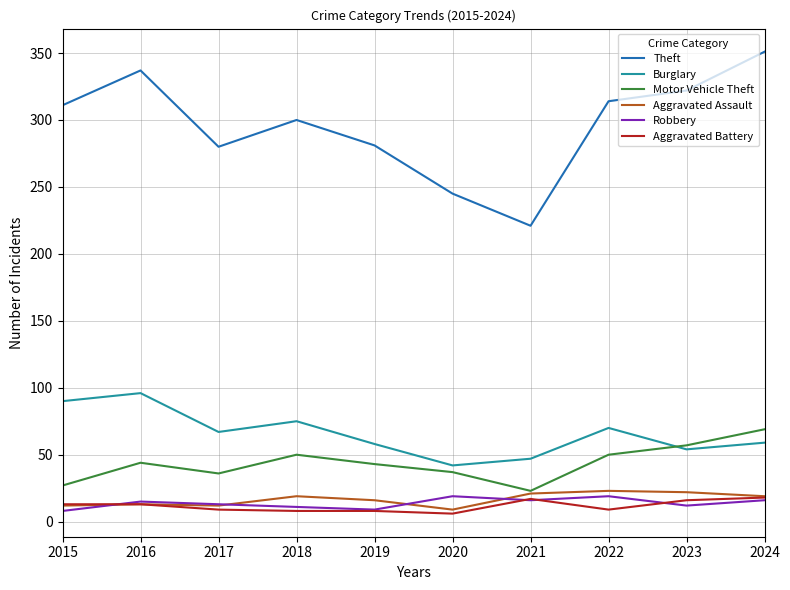

Read the Burglary value at 2020.

42